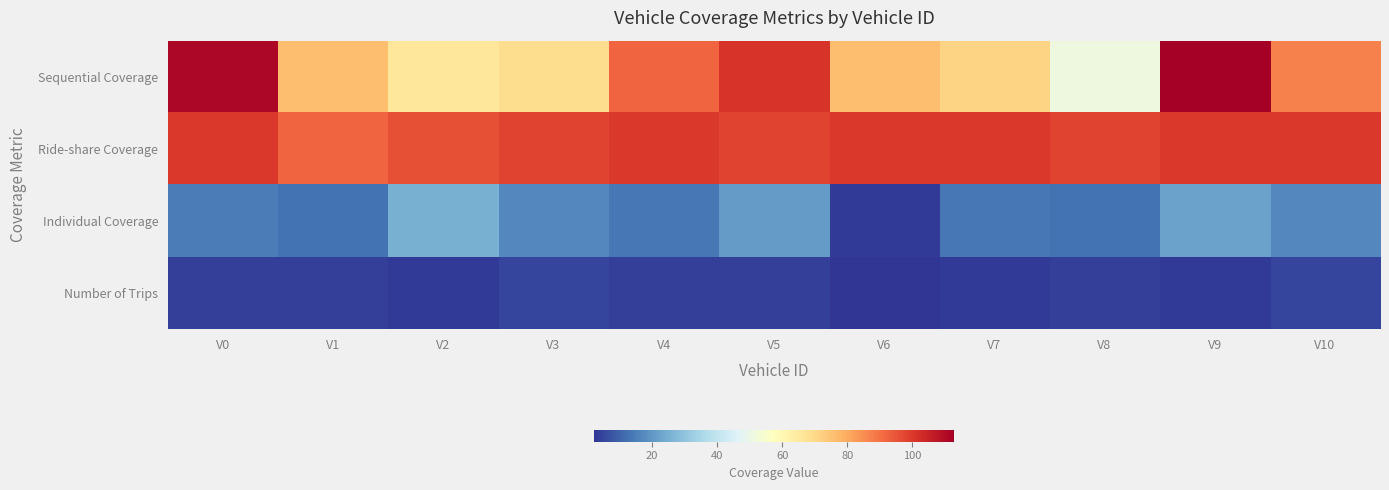

Between V1 and V8, which series saw the biggest shift?

Sequential Coverage